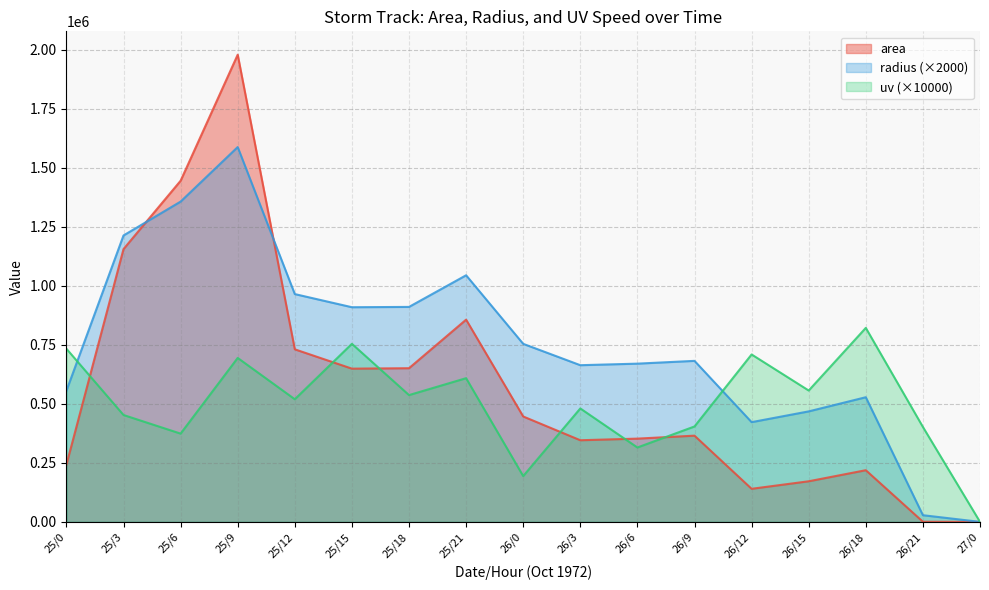

How many interior local peaks does the area series have?

4